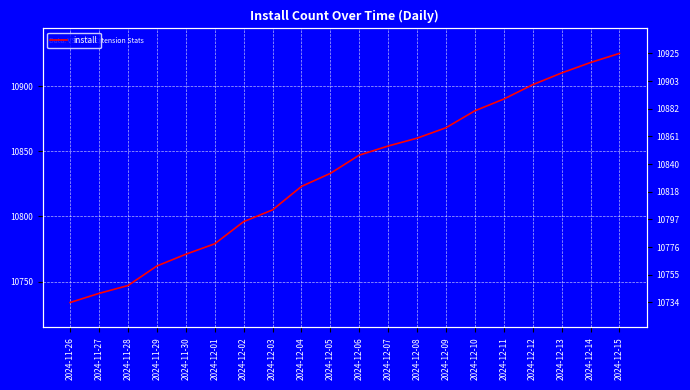

What is the change in value from 2024-11-29 to 2024-12-03?

+43